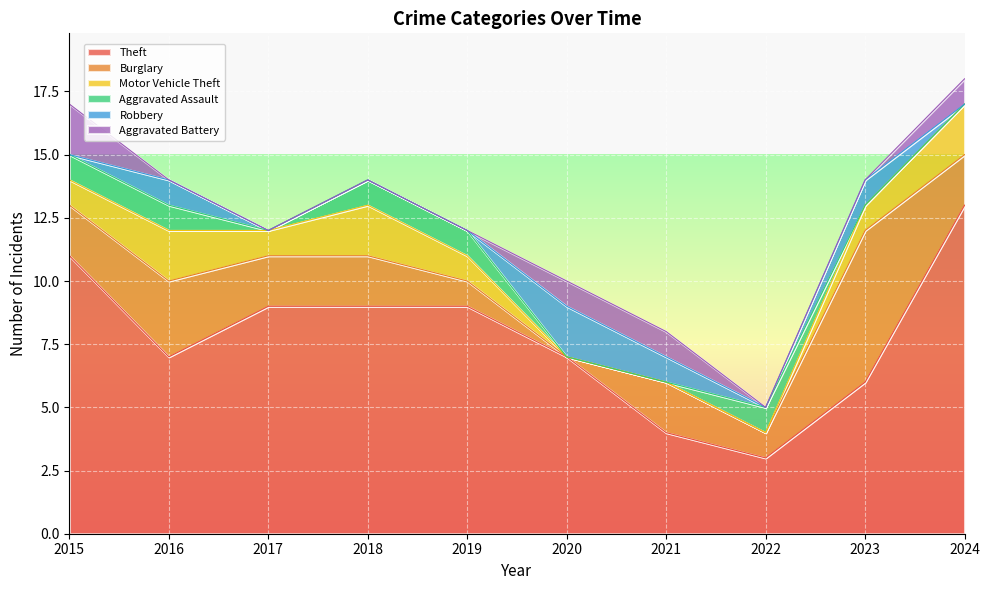

Count the number of data series in this chart.

6